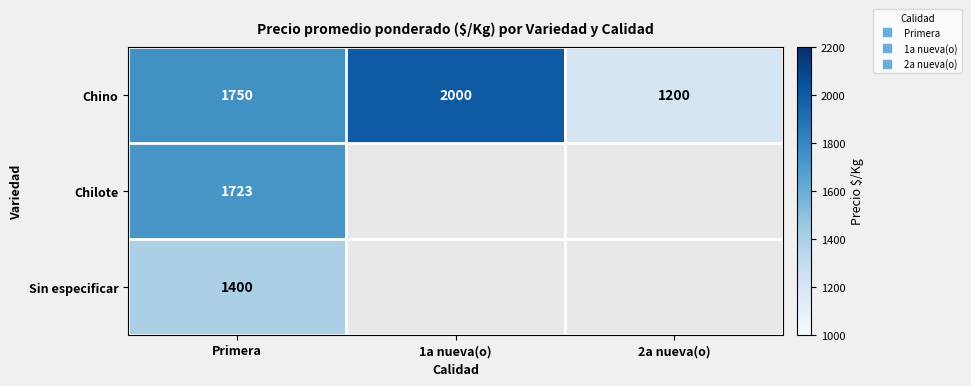

Rank the series by their maximum value, from highest to lowest.

Chino, Chilote, Sin especificar